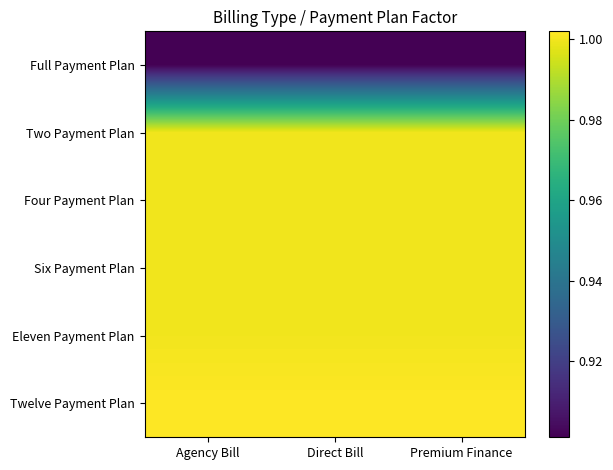

What is the total value across all series at Direct Bill?

5.9